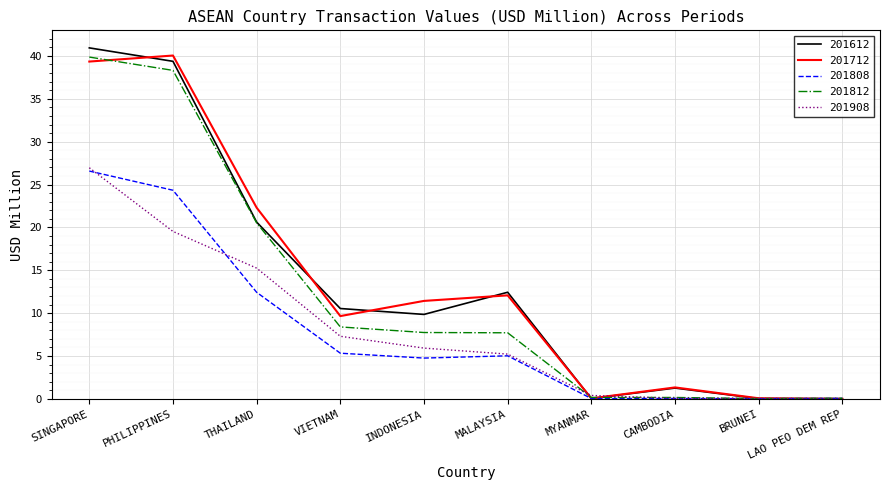

Where does the 201812 series first go above 7?

SINGAPORE